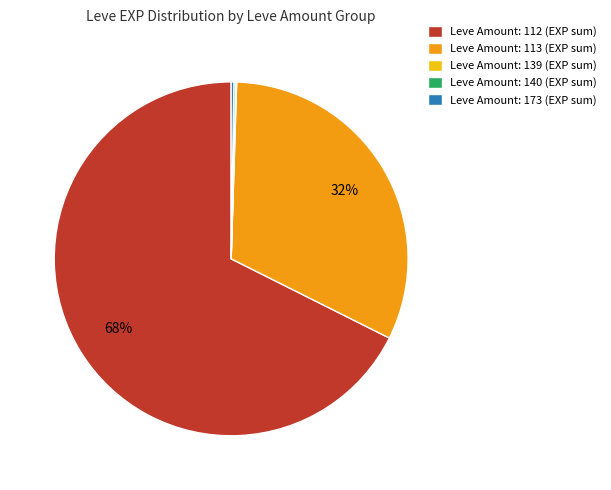

Which slice is the largest?

Leve Amount: 112 (EXP sum)